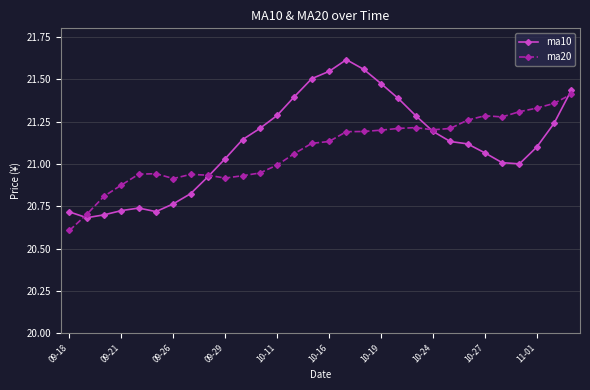

List the series in order of their peak value, lowest first.

ma20, ma10